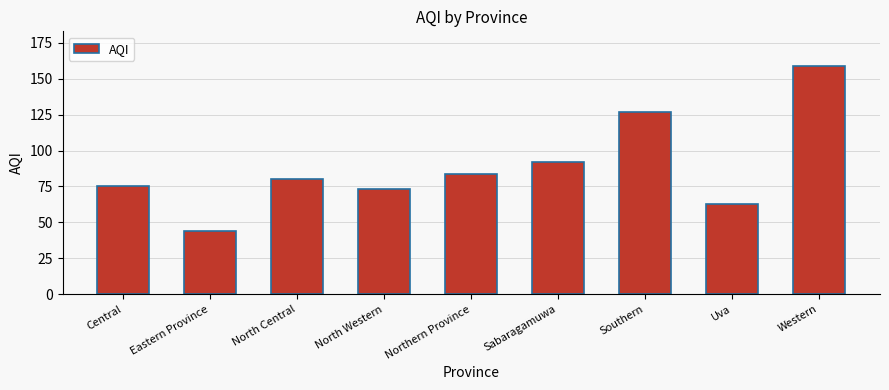

True or false: the data shows 100 at Uva.

False